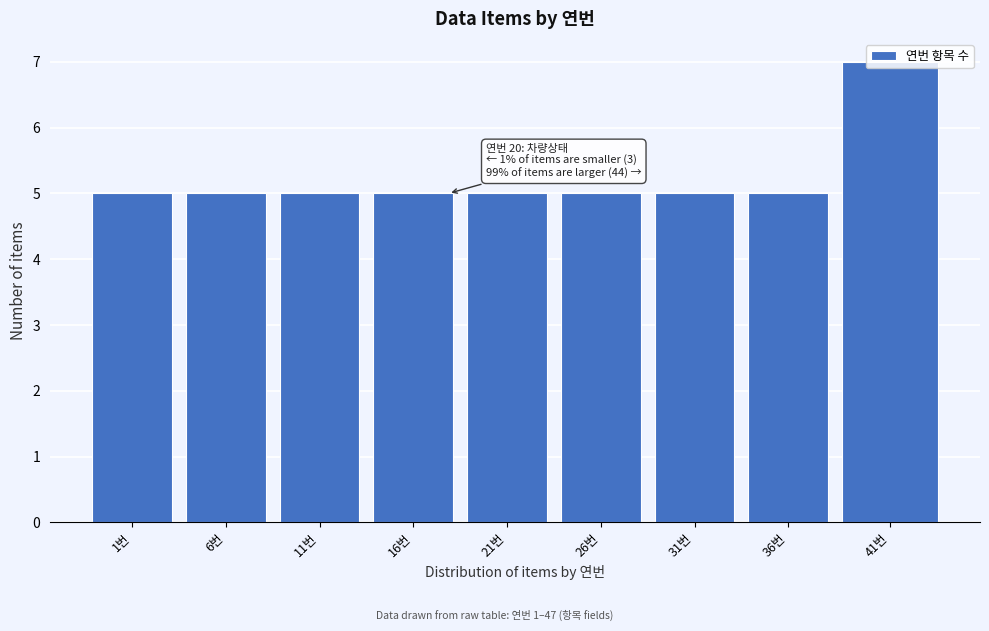

What is the value of the 8th bar from the left?

5